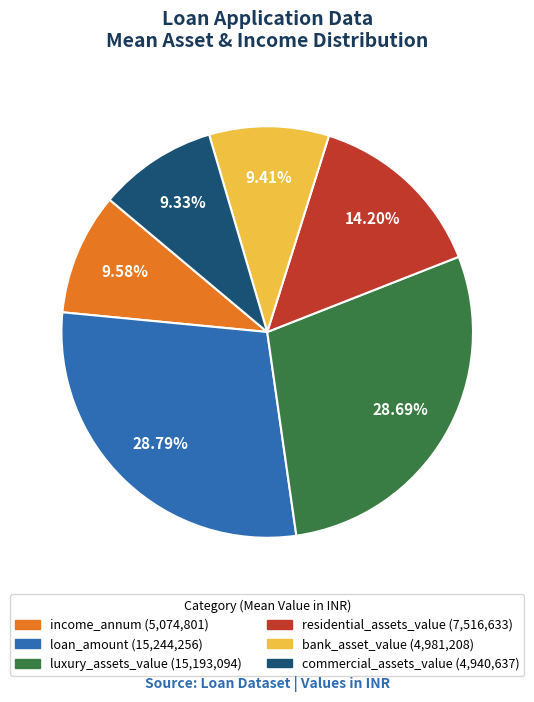

Between luxury_assets_value and income_annum, which is larger?

luxury_assets_value